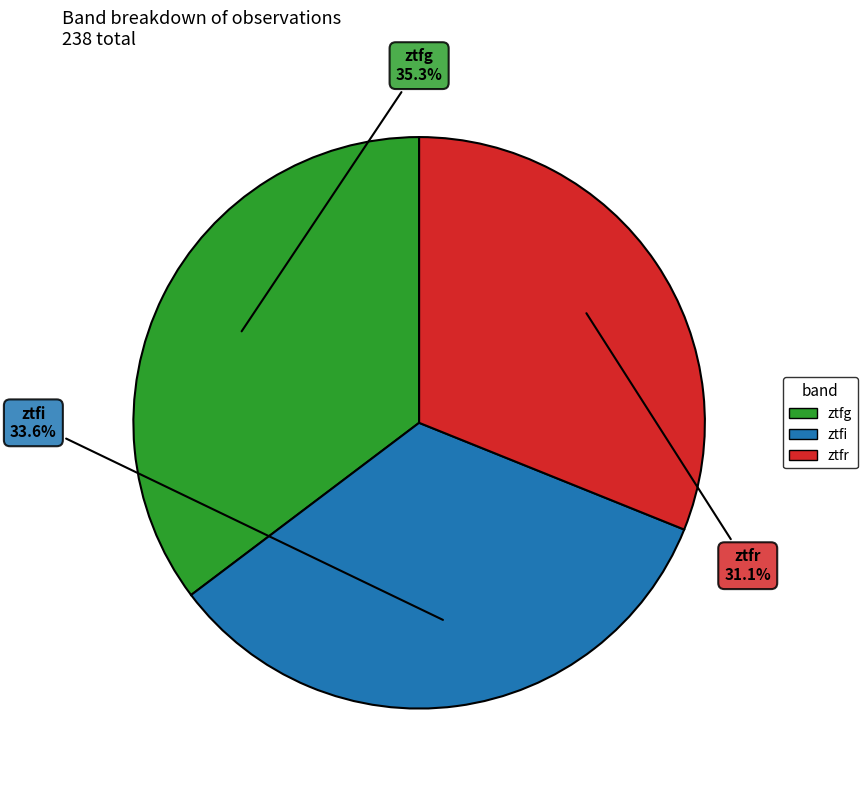

How many segments does this pie chart have?

3